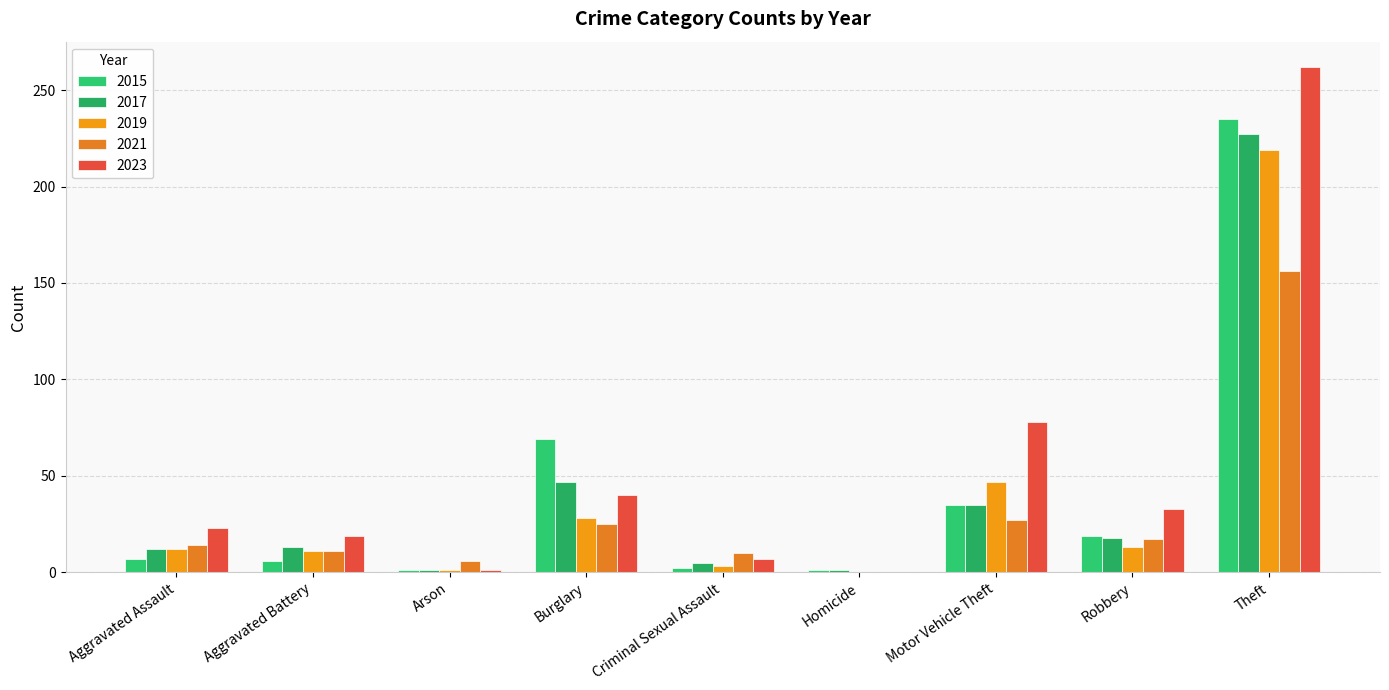

At how many categories does at least one series exceed 217?

1